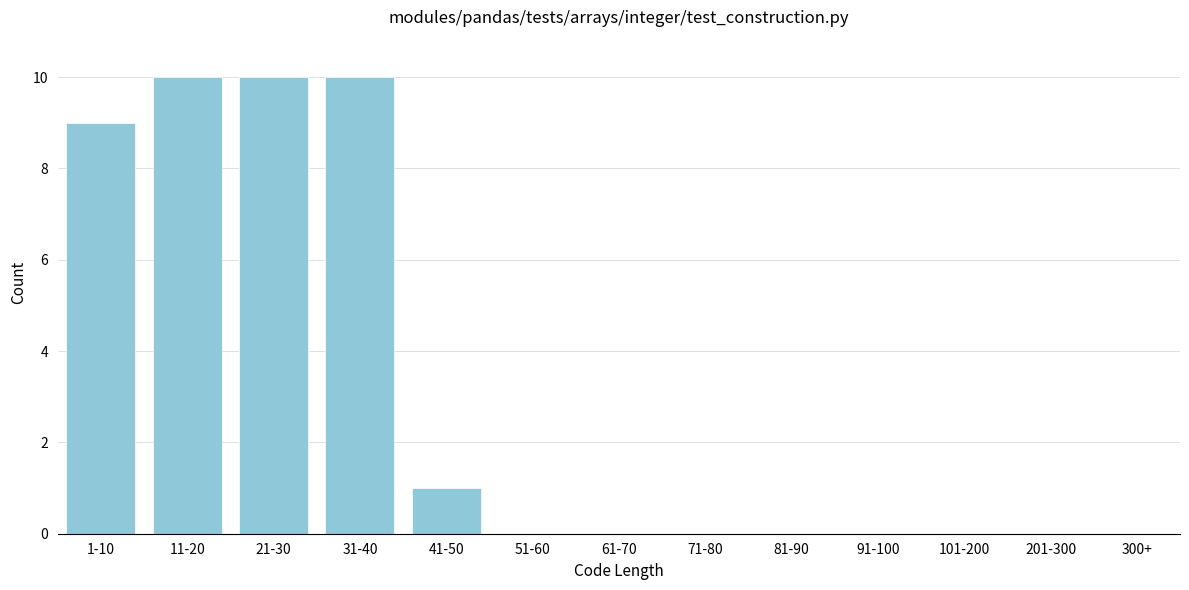

Reading left to right, what are all the values shown in this chart?

1-10=9	11-20=10	21-30=10	31-40=10	41-50=1	51-60=0	61-70=0	71-80=0	81-90=0	91-100=0	101-200=0	201-300=0	300+=0